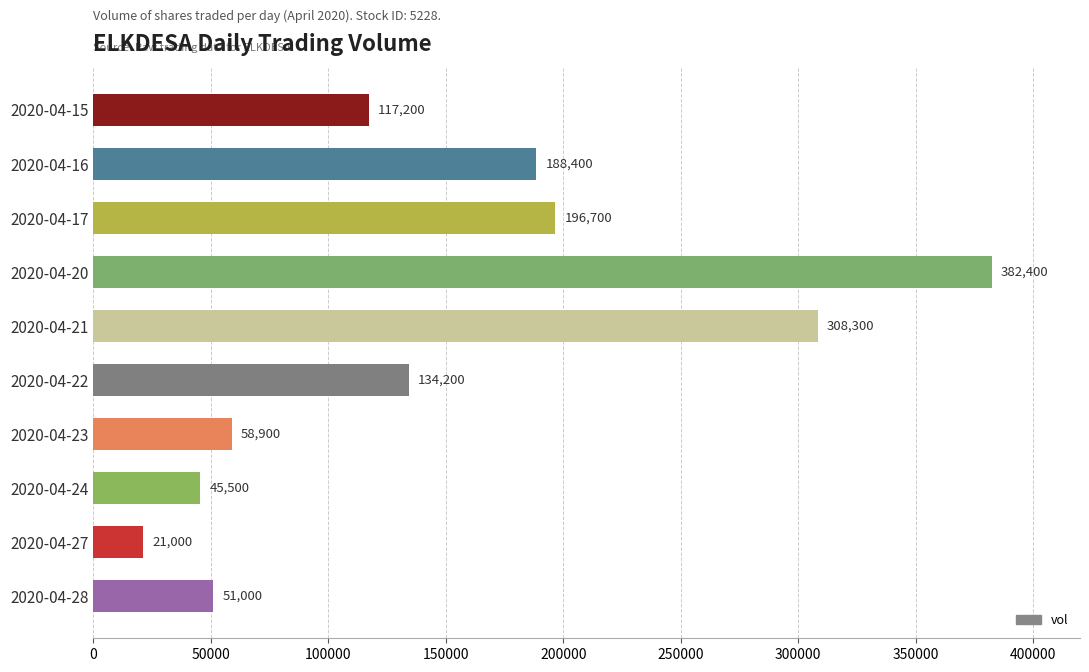

List the labels in order of value, largest first.

2020-04-20, 2020-04-21, 2020-04-17, 2020-04-16, 2020-04-22, 2020-04-15, 2020-04-23, 2020-04-28, 2020-04-24, 2020-04-27